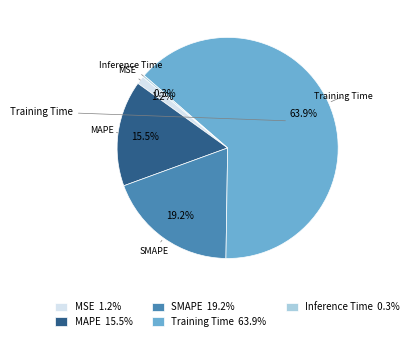

The MSE slice represents 11% of the pie. True or false?

False